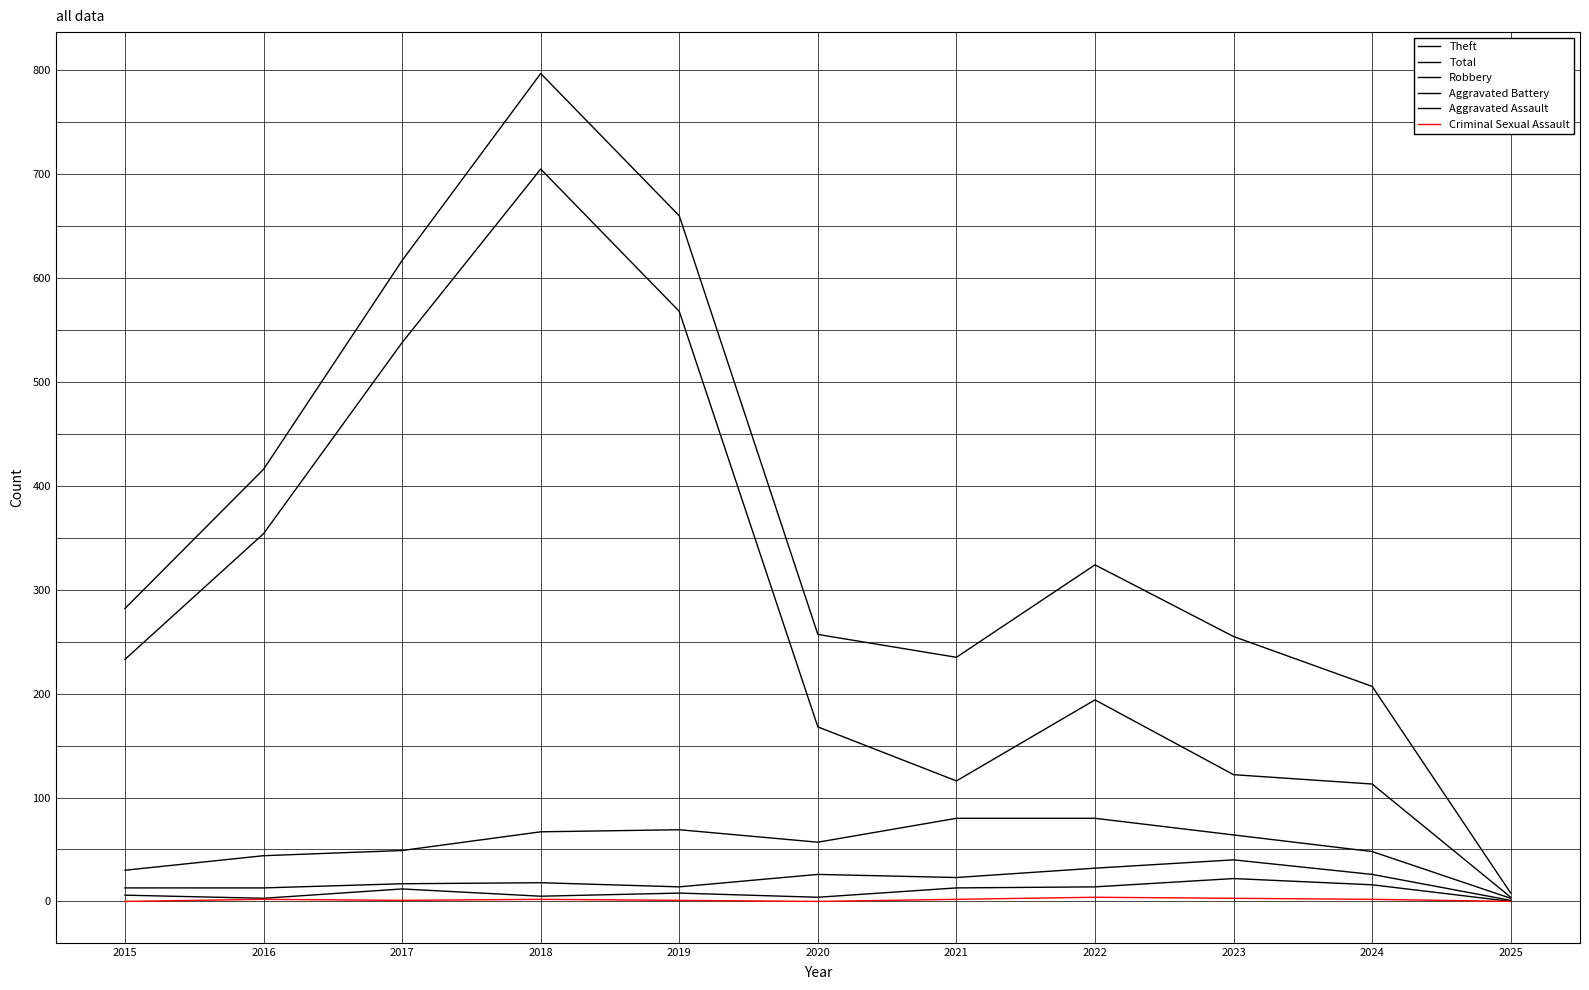

Rank the series by their maximum value, from lowest to highest.

Criminal Sexual Assault, Aggravated Assault, Aggravated Battery, Robbery, Theft, Total